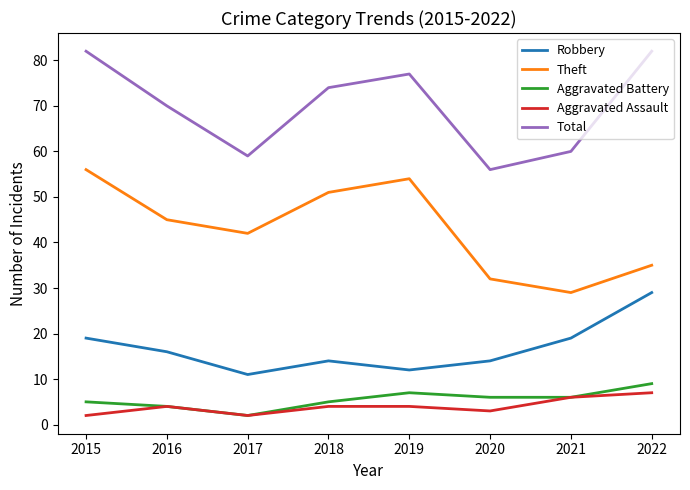

Reading right to left, list all the values displayed in this chart.

Robbery: 29	19	14	12	14	11	16	19
Theft: 35	29	32	54	51	42	45	56
Aggravated Battery: 9	6	6	7	5	2	4	5
Aggravated Assault: 7	6	3	4	4	2	4	2
Total: 82	60	56	77	74	59	70	82